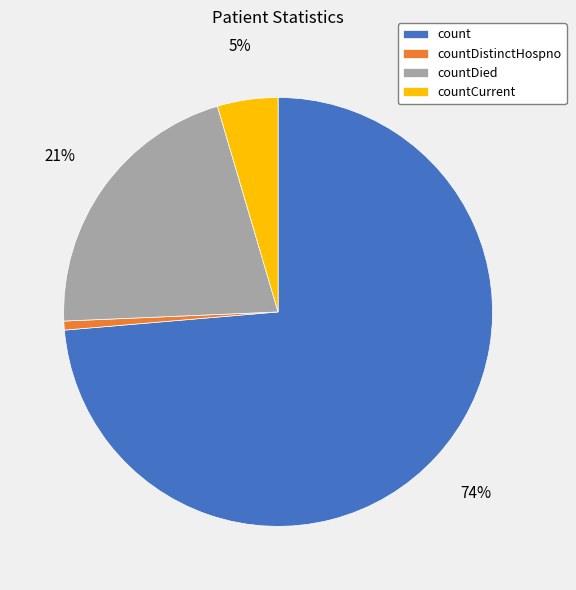

Is it true that countDistinctHospno is 11% of the pie?

False